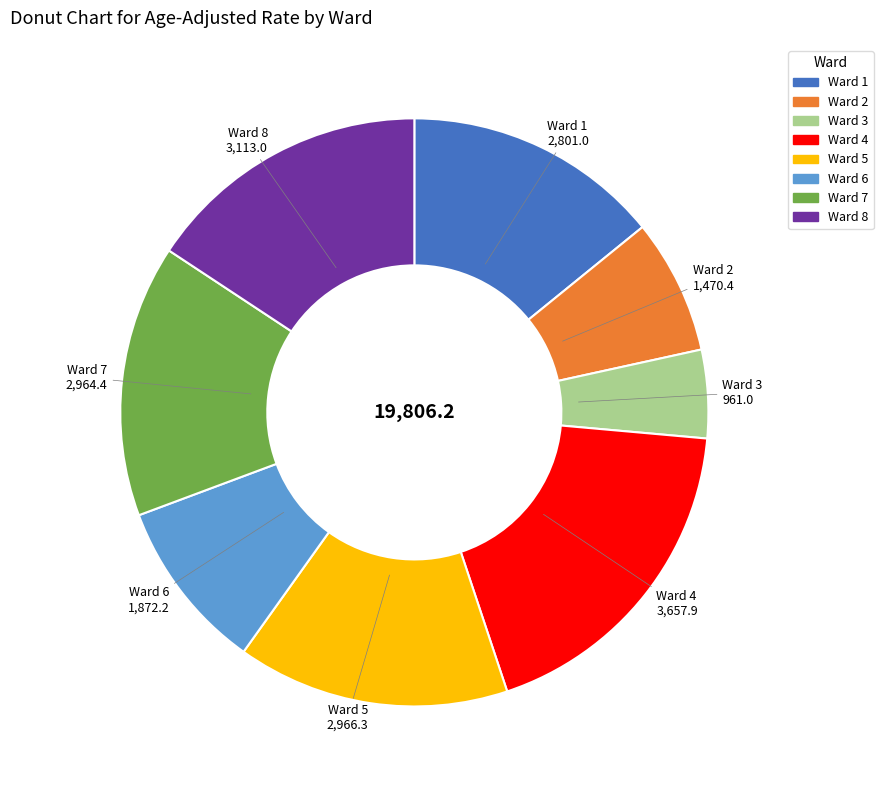

What is the ratio of the value at Ward 1 to the value at Ward 3?

2.9